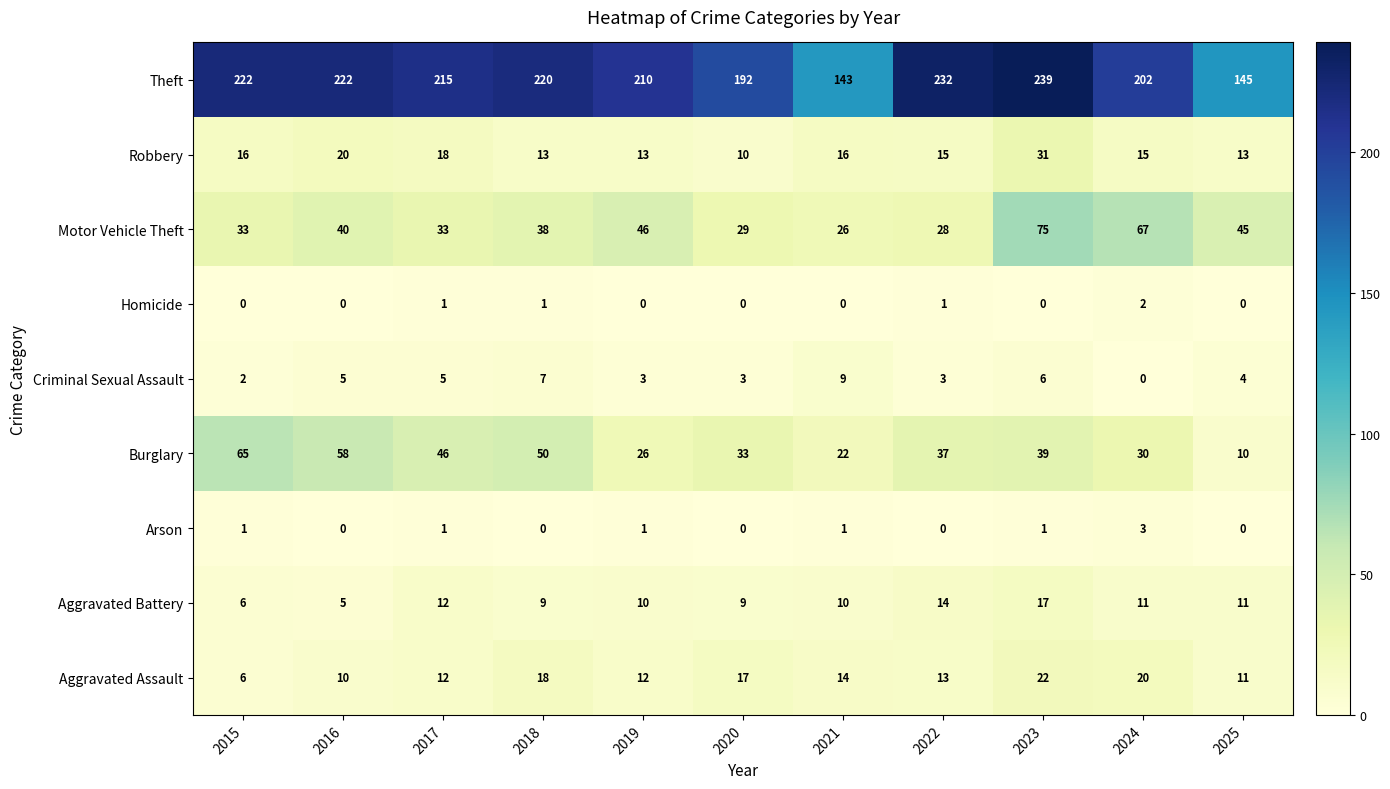

At how many categories does at least one series exceed 142?

11